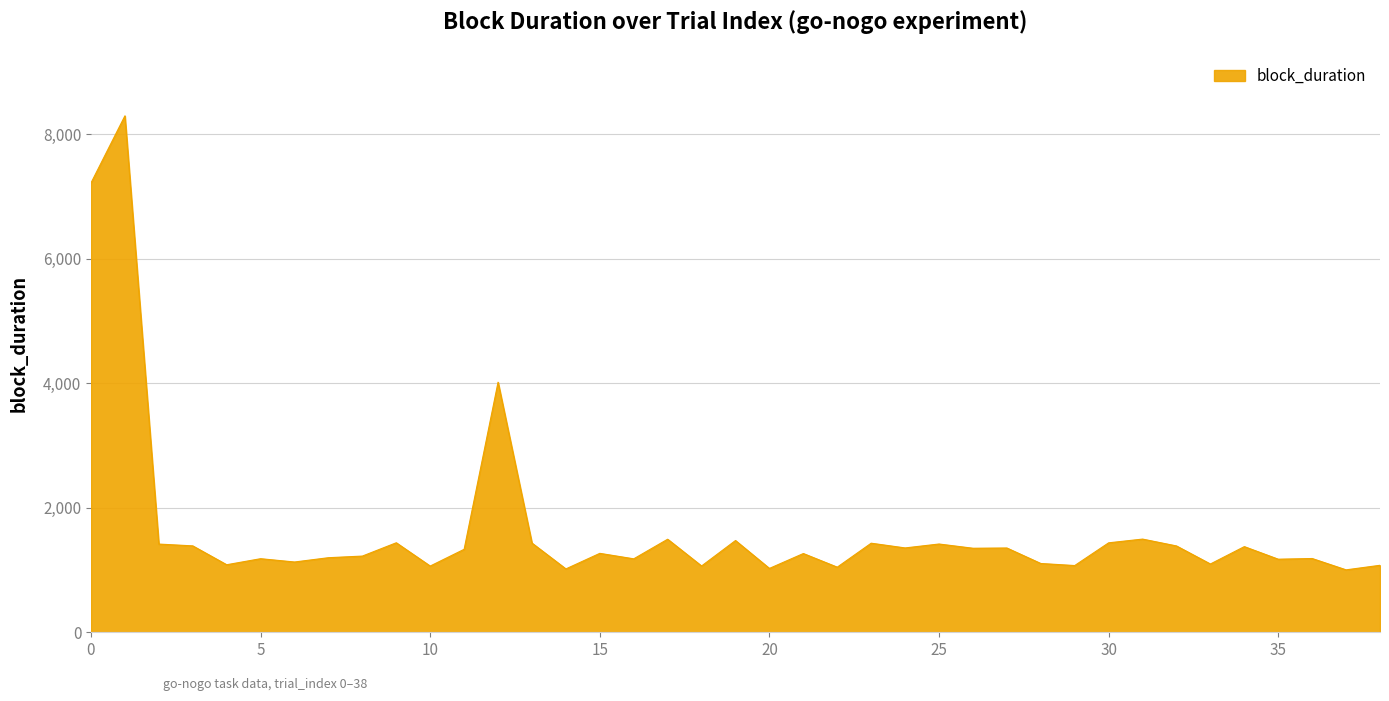

What is the difference between the maximum and minimum values?

7293